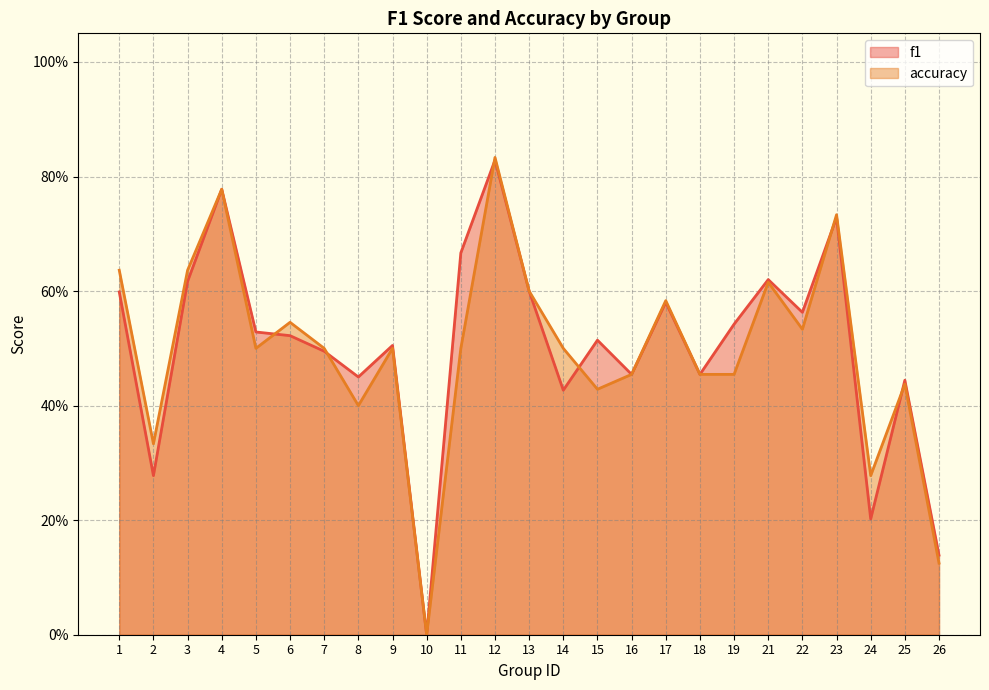

Reading left to right, what are all the values shown in this chart?

f1: 0.6	0.3	0.6	0.8	0.5	0.5	0.5	0.5	0.5	0.0	0.7	0.8	0.6	0.4	0.5	0.5	0.6	0.5	0.5	0.6	0.6	0.7	0.2	0.4	0.1
accuracy: 0.6	0.3	0.6	0.8	0.5	0.5	0.5	0.4	0.5	0.0	0.5	0.8	0.6	0.5	0.4	0.5	0.6	0.5	0.5	0.6	0.5	0.7	0.3	0.4	0.1